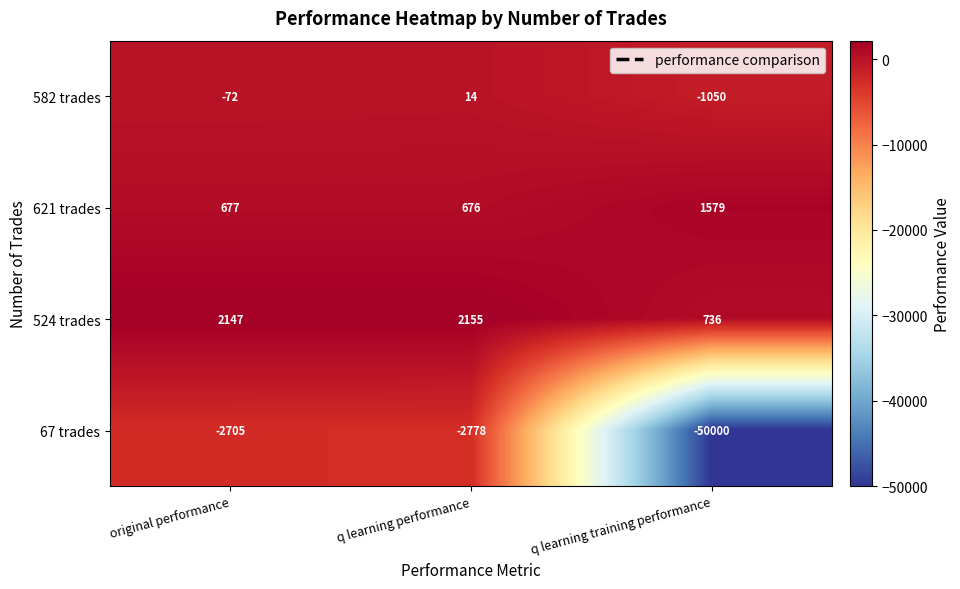

How many data points in 582 trades are less than -72?

1